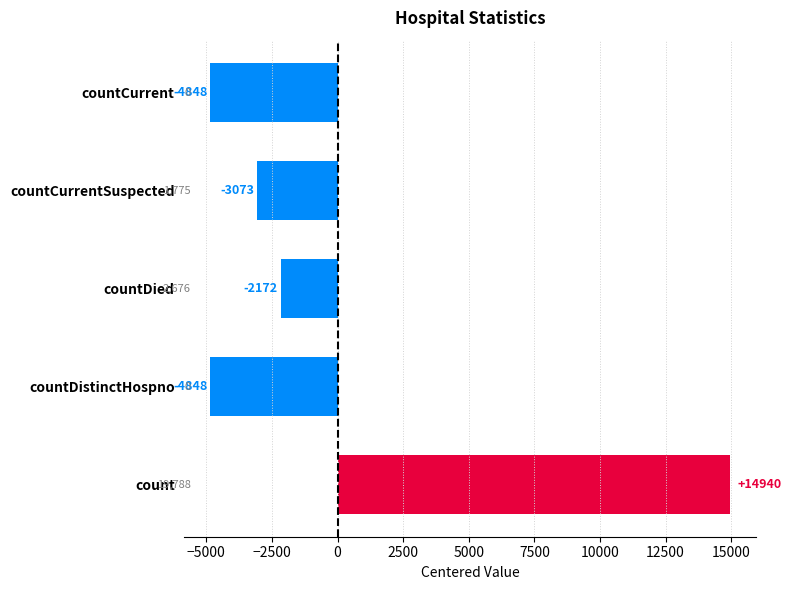

Read the value at countDied.

-2171.8